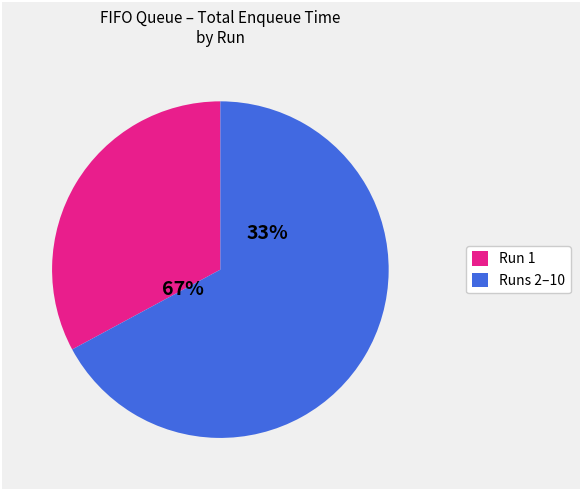

Does Run 10 represent more than half of the total?

No